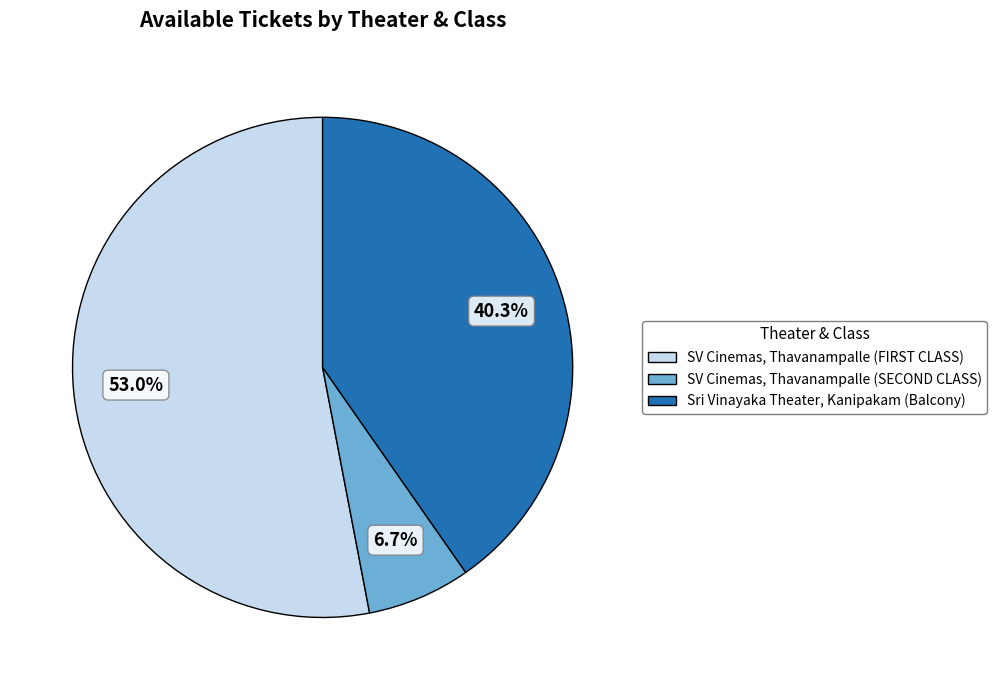

Which slice is the smallest?

SV Cinemas, Thavanampalle (SECOND CLASS)